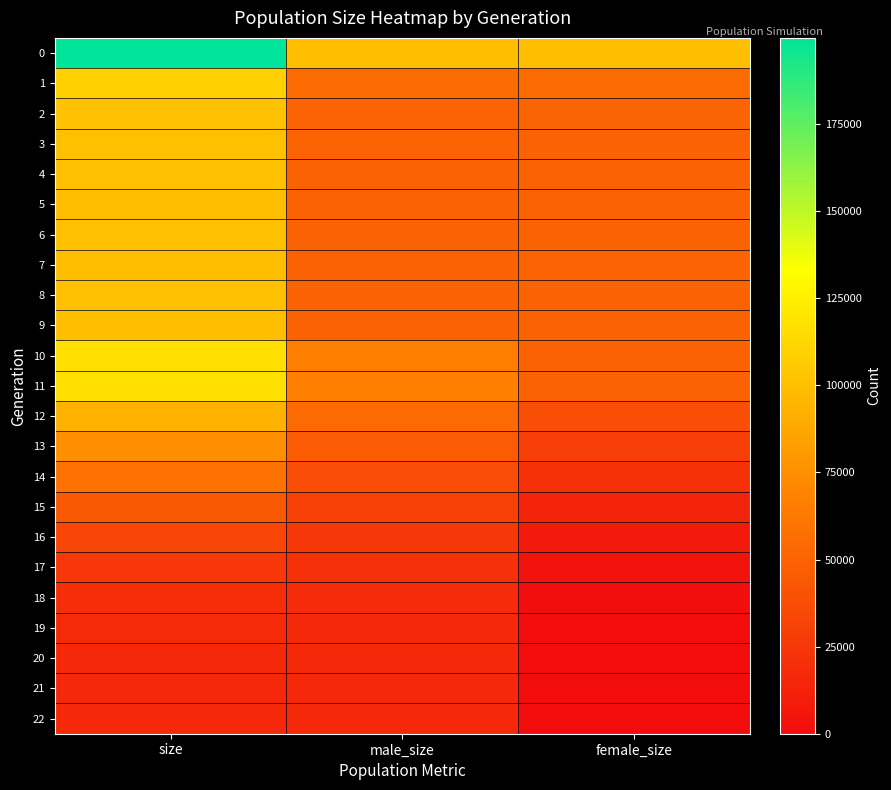

At which category does the chart reach its peak across all series?

size